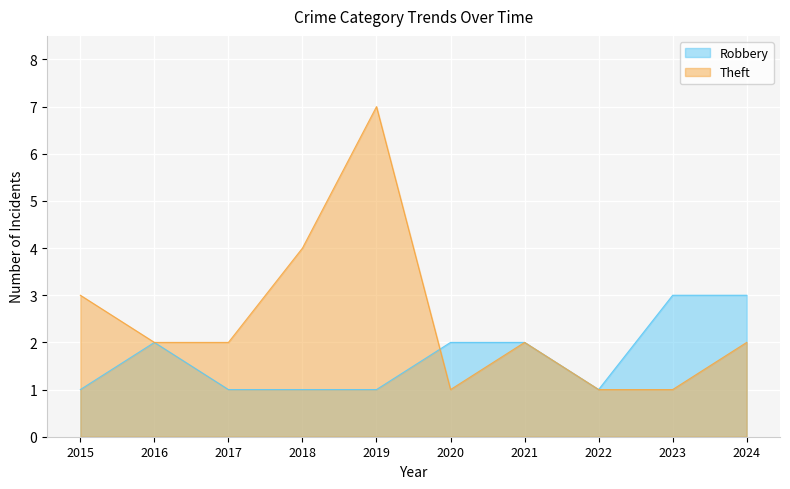

Does the chart display data point markers on the line(s)?

No